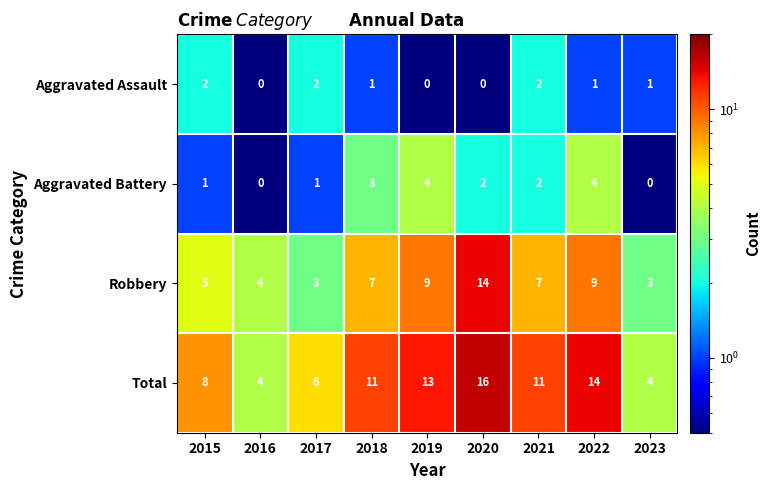

Is the value of Aggravated Assault at 2023 greater than the value of Robbery at 2021?

No